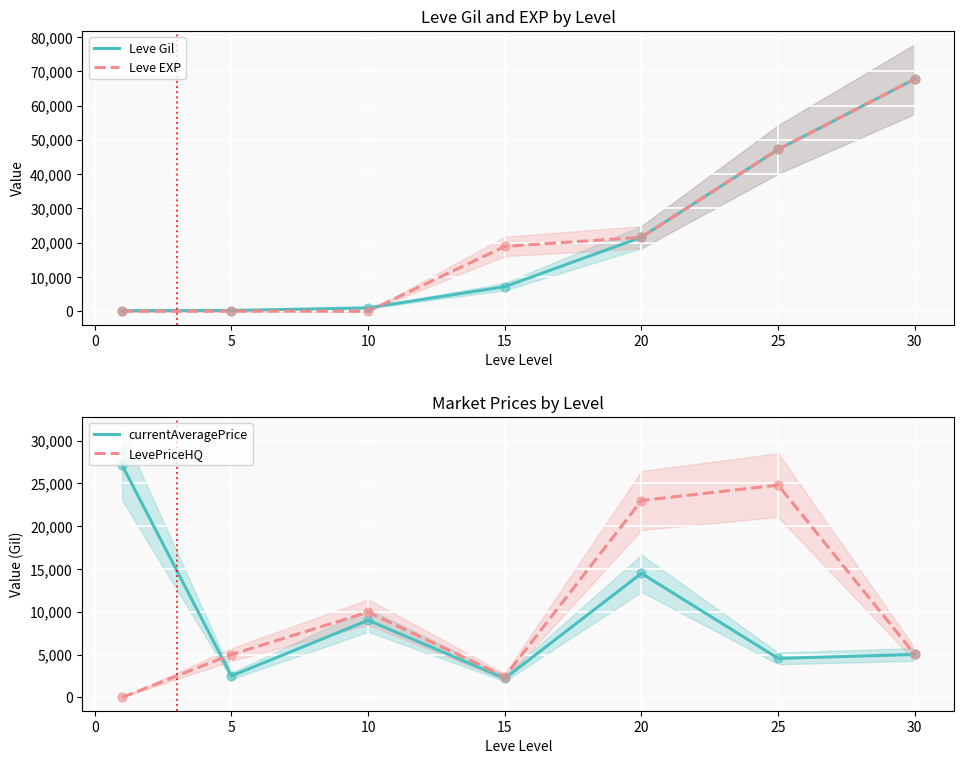

What are all the series names shown in the legend?

Leve Gil, Leve EXP, currentAveragePrice, LevePriceHQ